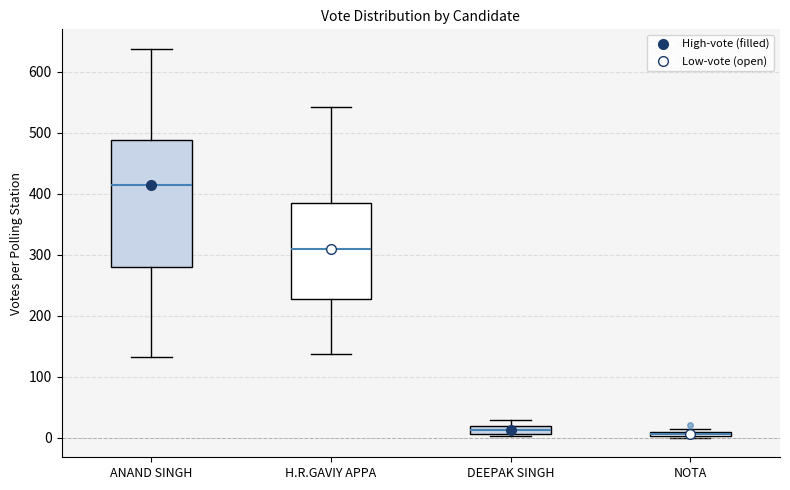

Where is the lower edge of the box for DEEPAK SINGH on the y-axis? The values are not printed on the chart, so give them approximately, as read against the axis.

10